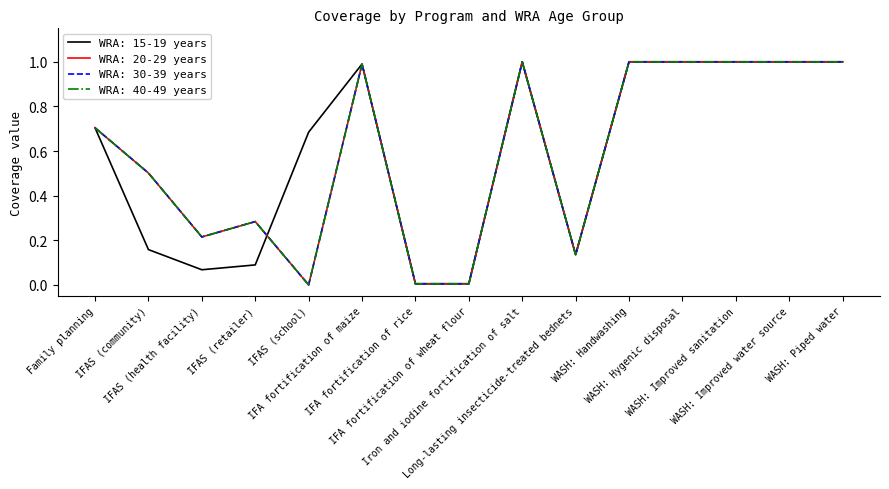

Reading right to left, list all the values displayed in this chart.

WRA: 15-19 years: WASH: Piped water=1.0	WASH: Improved water source=1.0	WASH: Improved sanitation=1.0	WASH: Hygenic disposal=1.0	WASH: Handwashing=1.0	Long-lasting insecticide-treated bednets=0.1	Iron and iodine fortification of salt=1.0	IFA fortification of wheat flour=0.0	IFA fortification of rice=0.0	IFA fortification of maize=1.0	IFAS (school)=0.7	IFAS (retailer)=0.1	IFAS (health facility)=0.1	IFAS (community)=0.2	Family planning=0.7
WRA: 20-29 years: WASH: Piped water=1.0	WASH: Improved water source=1.0	WASH: Improved sanitation=1.0	WASH: Hygenic disposal=1.0	WASH: Handwashing=1.0	Long-lasting insecticide-treated bednets=0.1	Iron and iodine fortification of salt=1.0	IFA fortification of wheat flour=0.0	IFA fortification of rice=0.0	IFA fortification of maize=1.0	IFAS (school)=0.0	IFAS (retailer)=0.3	IFAS (health facility)=0.2	IFAS (community)=0.5	Family planning=0.7
WRA: 30-39 years: WASH: Piped water=1.0	WASH: Improved water source=1.0	WASH: Improved sanitation=1.0	WASH: Hygenic disposal=1.0	WASH: Handwashing=1.0	Long-lasting insecticide-treated bednets=0.1	Iron and iodine fortification of salt=1.0	IFA fortification of wheat flour=0.0	IFA fortification of rice=0.0	IFA fortification of maize=1.0	IFAS (school)=0.0	IFAS (retailer)=0.3	IFAS (health facility)=0.2	IFAS (community)=0.5	Family planning=0.7
WRA: 40-49 years: WASH: Piped water=1.0	WASH: Improved water source=1.0	WASH: Improved sanitation=1.0	WASH: Hygenic disposal=1.0	WASH: Handwashing=1.0	Long-lasting insecticide-treated bednets=0.1	Iron and iodine fortification of salt=1.0	IFA fortification of wheat flour=0.0	IFA fortification of rice=0.0	IFA fortification of maize=1.0	IFAS (school)=0.0	IFAS (retailer)=0.3	IFAS (health facility)=0.2	IFAS (community)=0.5	Family planning=0.7